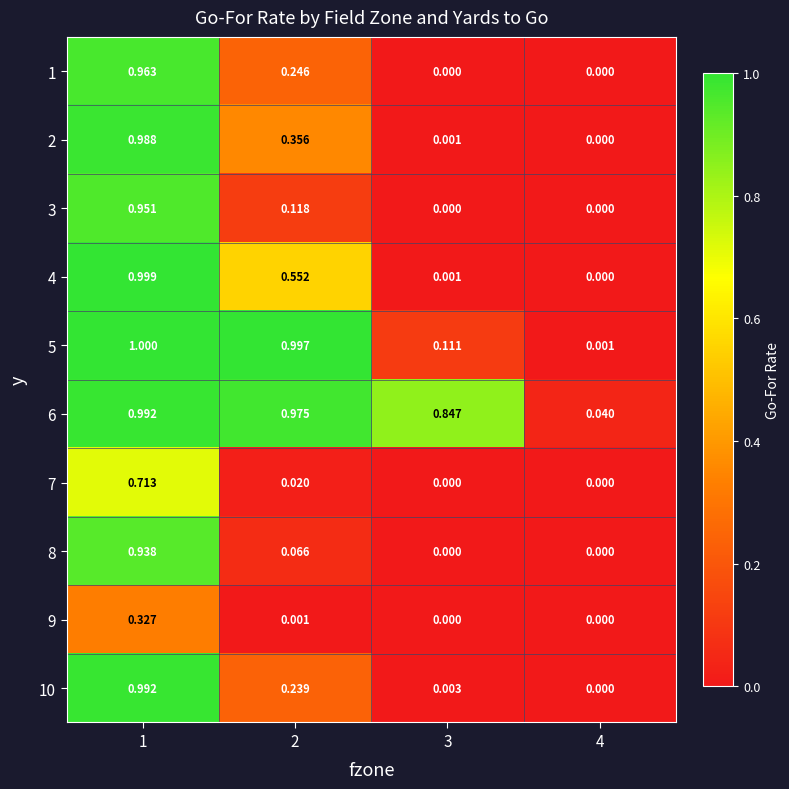

Is the value of 2 at 2 greater than the value of 9 at 3?

Yes